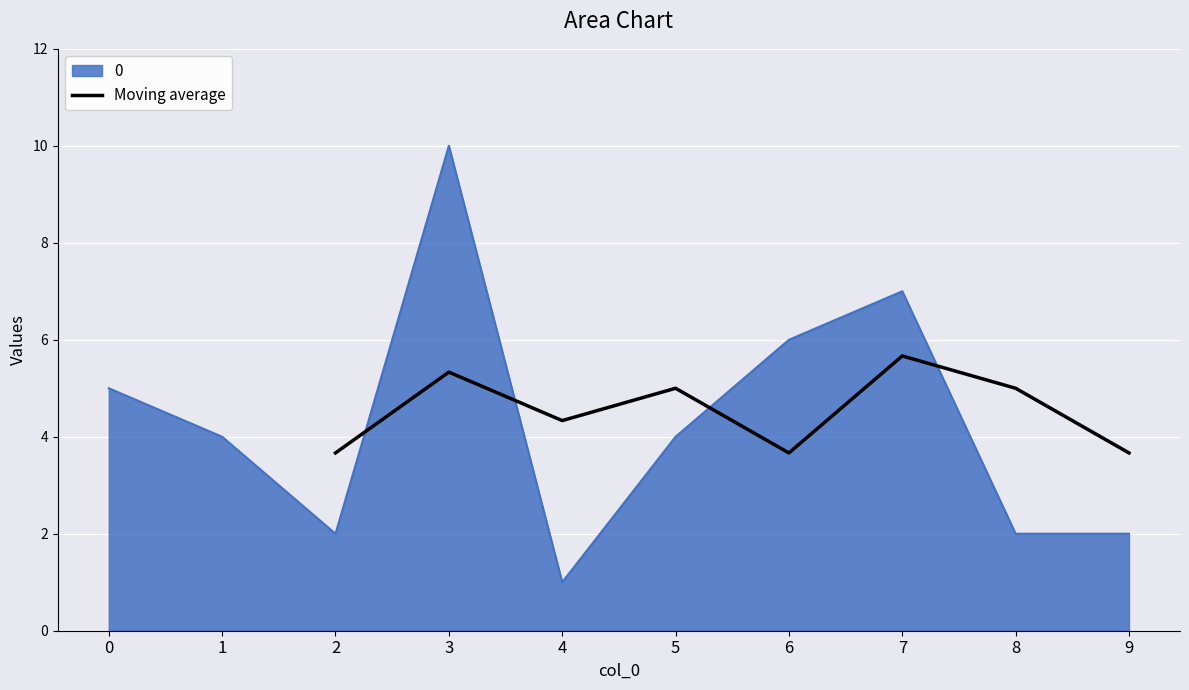

Is it true that Moving average equals 5.0 at 5?

True